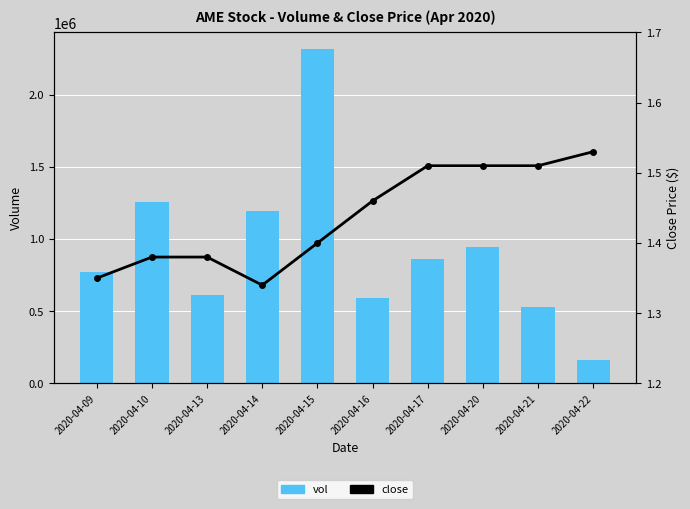

What is the average value of the vol series?

923160.0